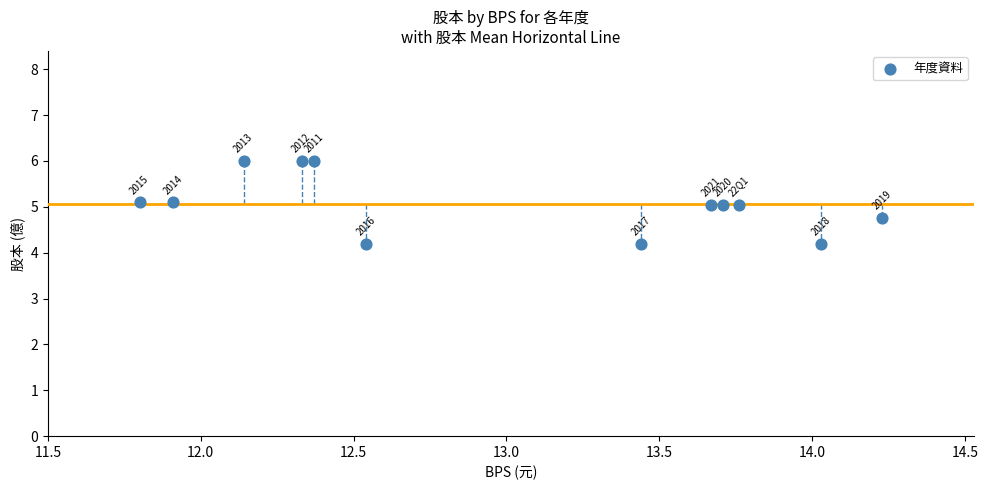

What is the range of X values (max minus min)?

2.4